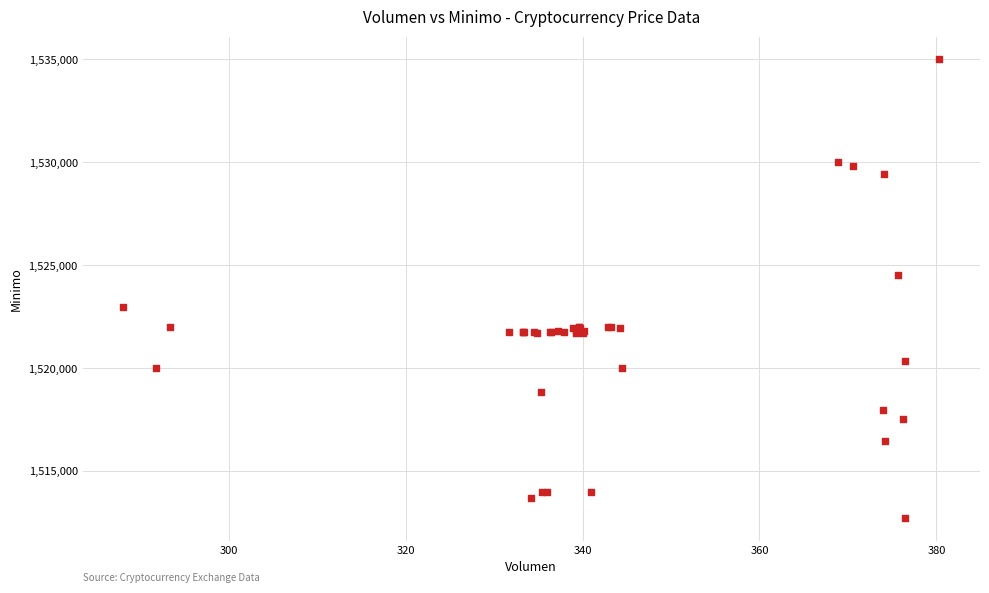

What Y value in the scatter plot is closest to 1523862?

1524513